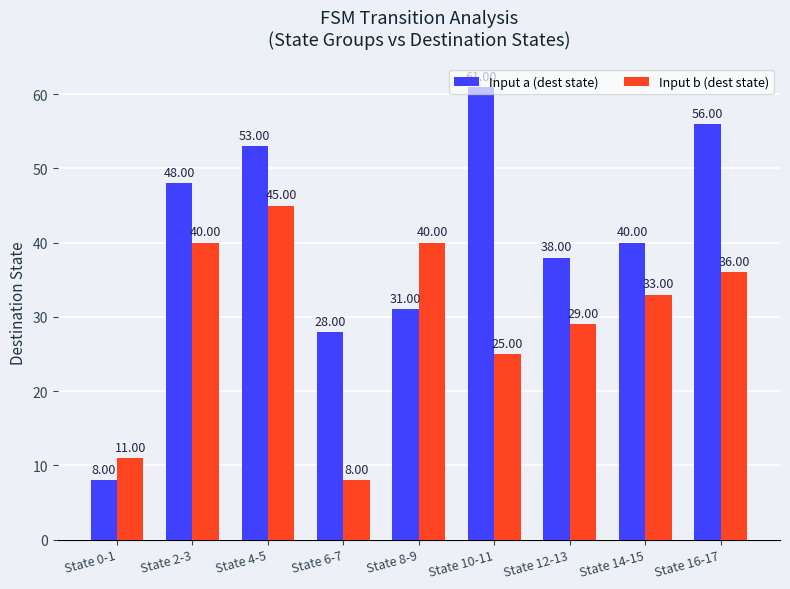

Between State 12-13 and State 16-17, which series saw the biggest shift?

Input a (dest state)